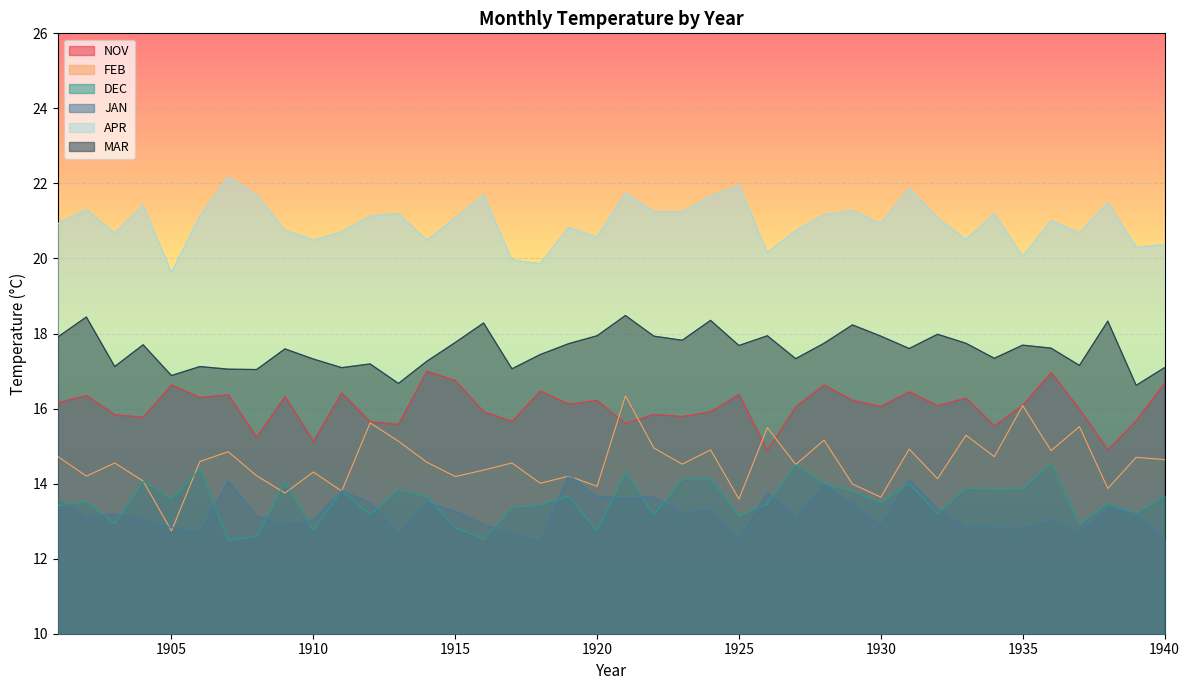

At which label does JAN reach its peak?

1919